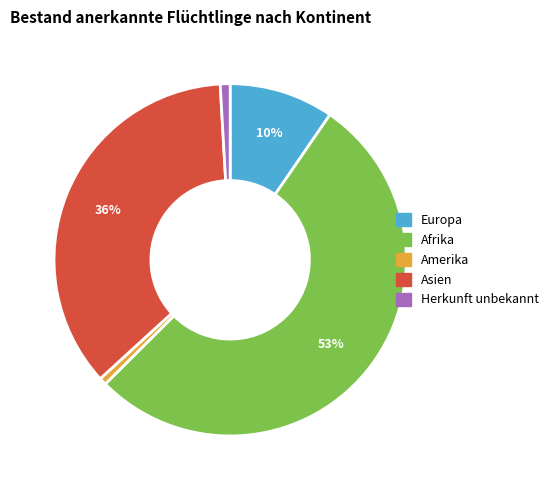

How many segments does this pie chart have?

5